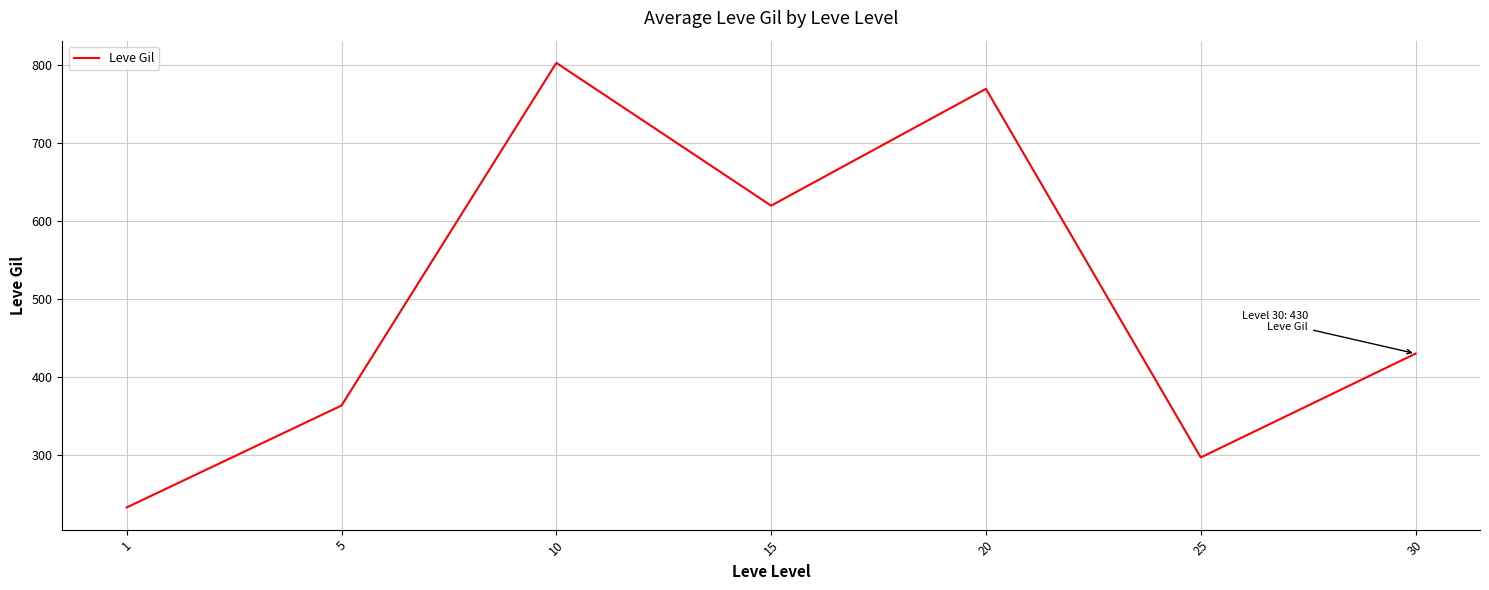

Approximately how many times larger is the value at 30 compared to 10?

0.5